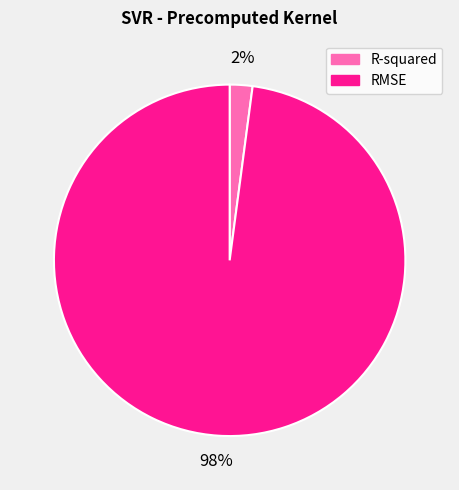

Does any single category account for the majority?

Yes